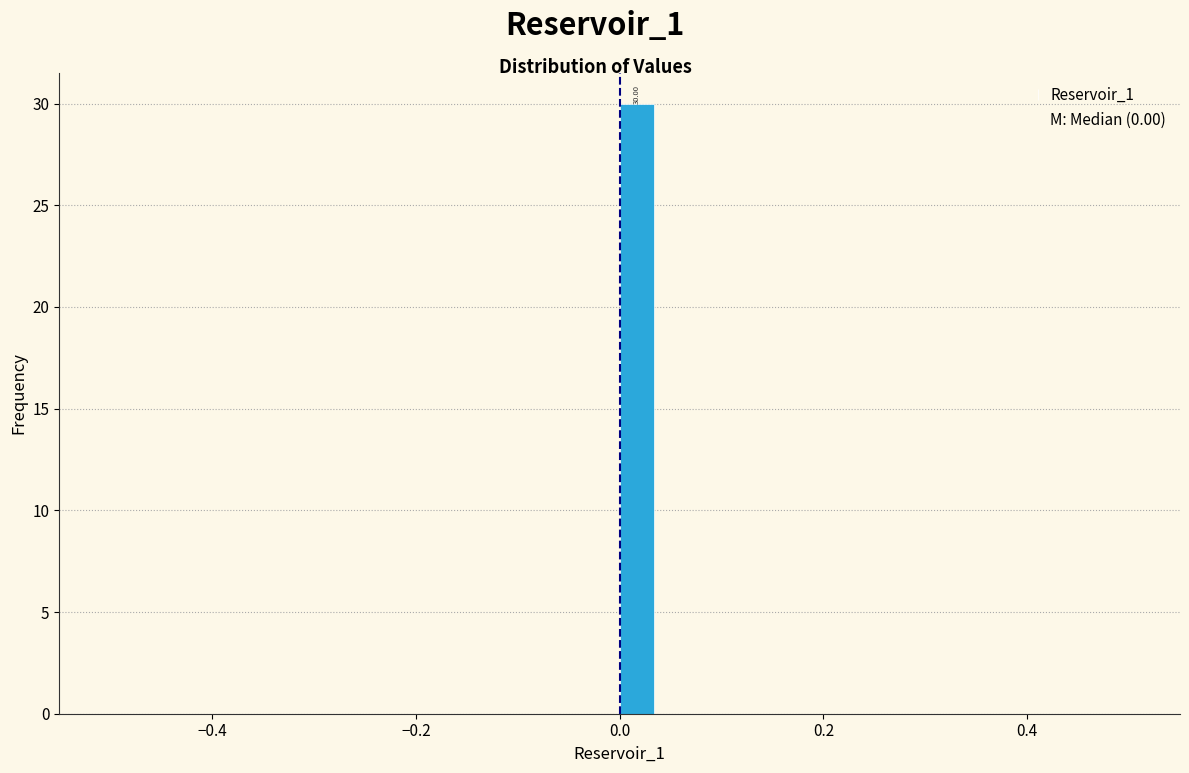

Around what value on the x-axis is the tallest bar? Give the approximate position of its centre, as read against the axis.

0.02